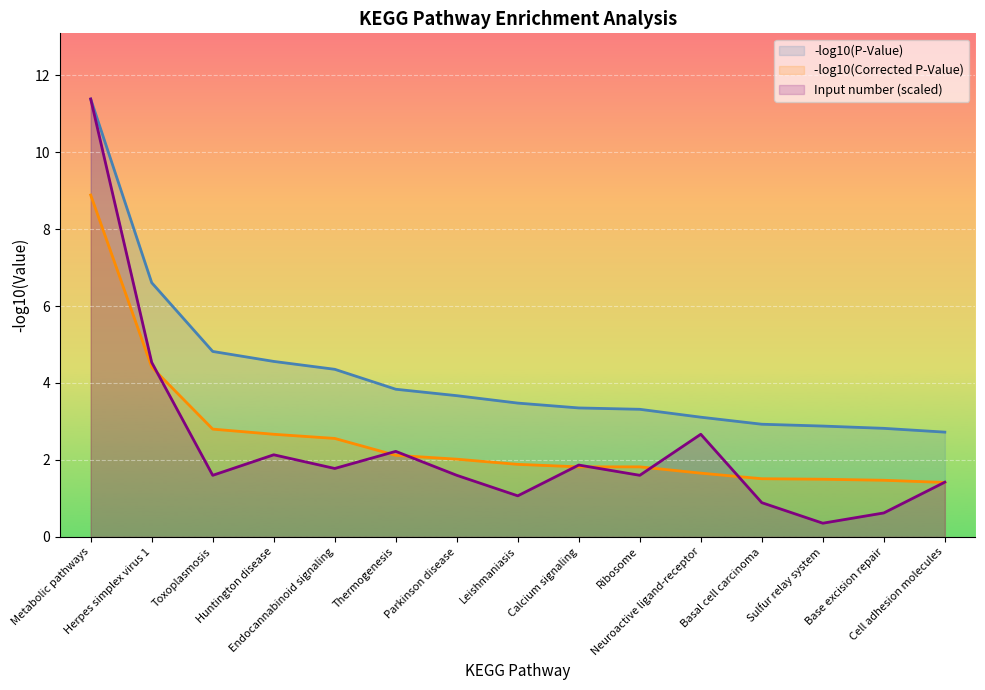

Which category has the lowest value across all series?

Sulfur relay system